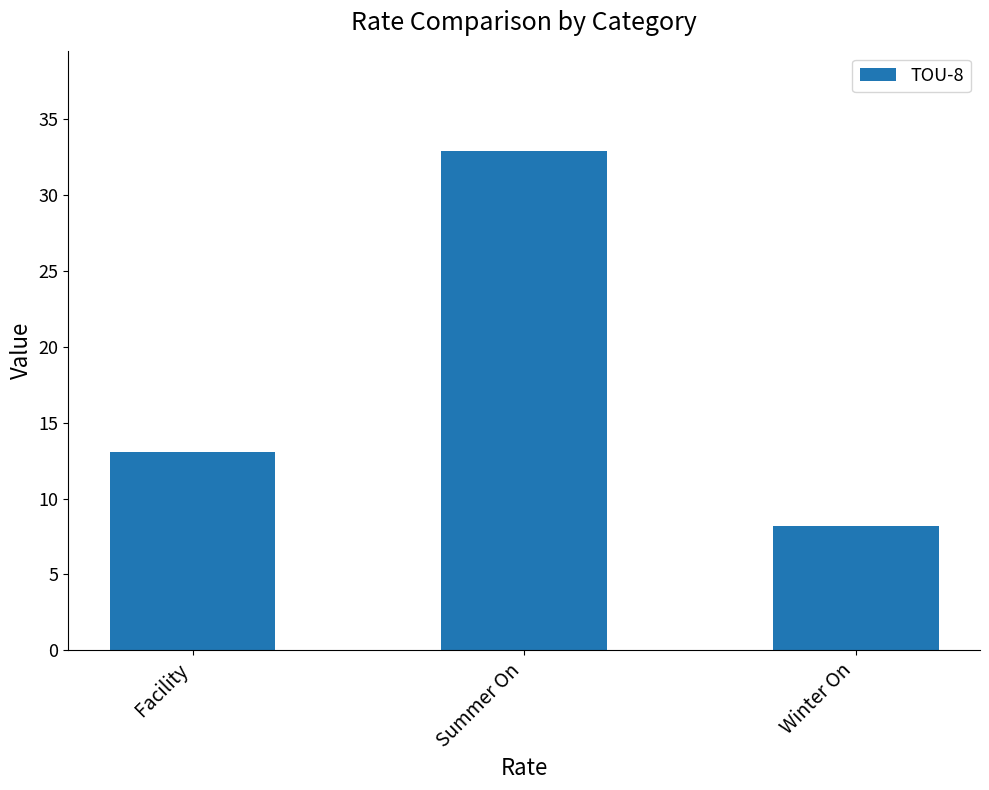

Does the chart contain any negative values?

No